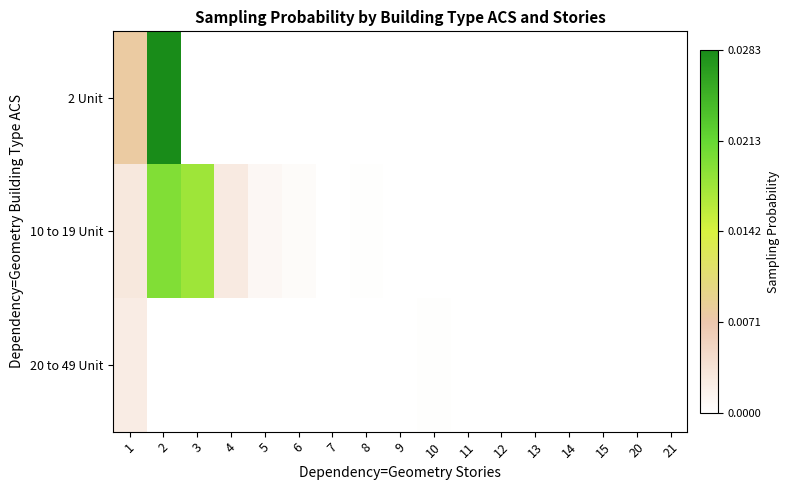

Which label corresponds to the smallest value in the chart?

3